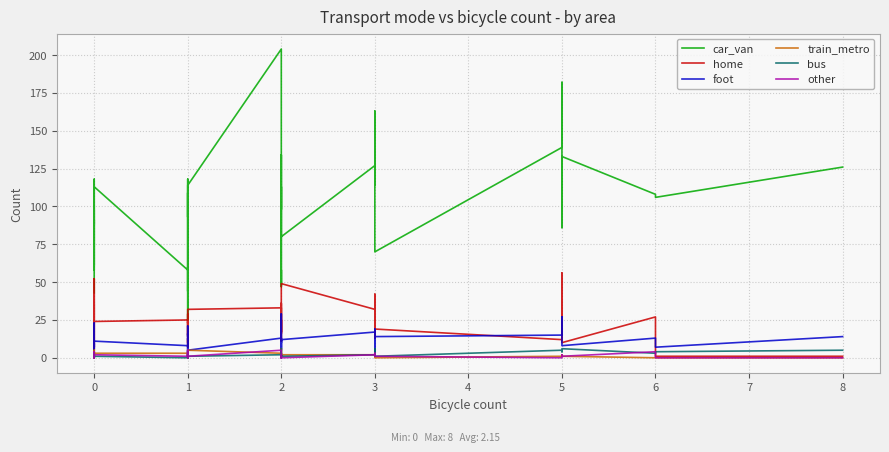

What is the maximum value for home?

56